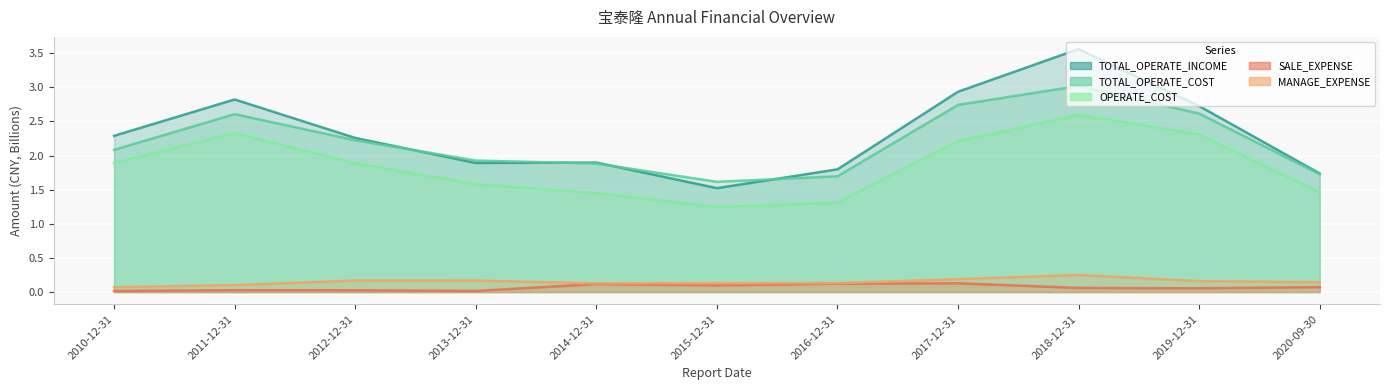

Is the value of TOTAL_OPERATE_INCOME at 2017-12-31 greater than the value of OPERATE_COST at 2019-12-31?

Yes